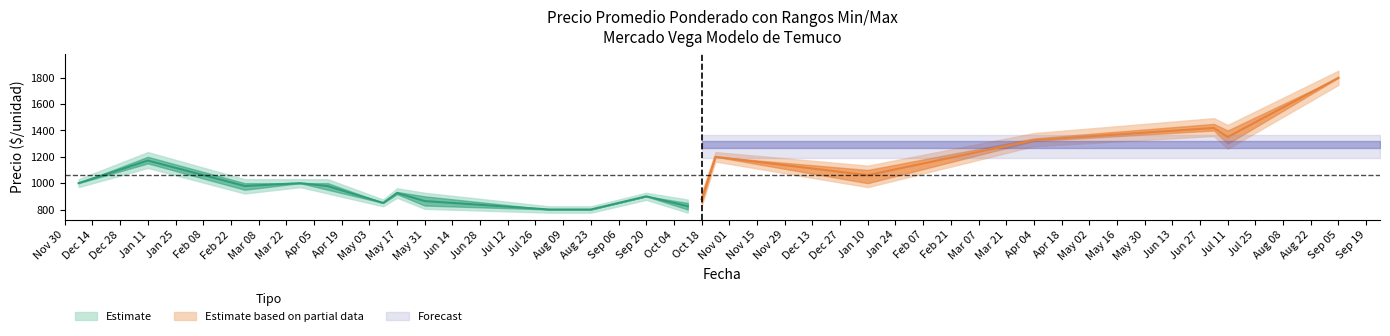

Rank the categories by Precio minimo value from lowest to highest.

6, 25, 14, 21, 22, 26, 28, 32, 33, 35, 5, 12, 15, 27, 29, 34, 39, 3, 4, 7, 8, 9, 10, 11, 13, 38, 36, 23, 24, 30, 31, 37, 0, 2, 18, 20, 1, 19, 16, 17